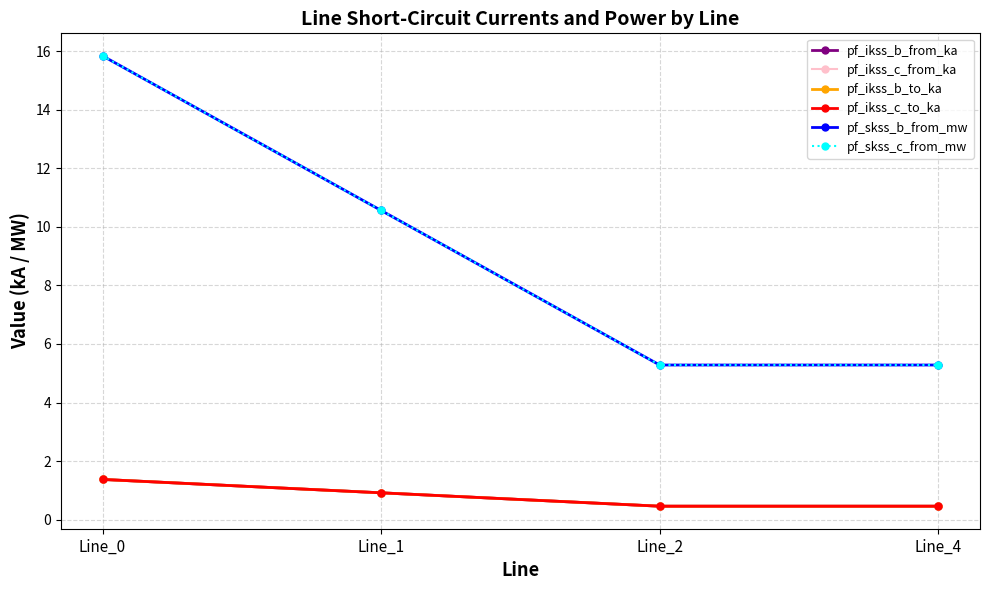

How many intersections are there between pf_ikss_b_to_ka and pf_ikss_b_from_ka?

2